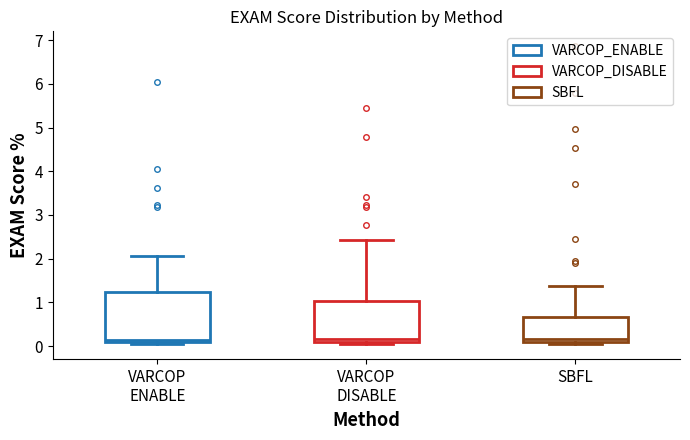

Reading left to right, transcribe this box plot: for each box, give where its median line is, the range the box spans, and where its two whiskers end, as read against the y-axis. The values are not printed on the chart, so give them approximately, as read against the axis.

VARCOP ENABLE: median 0.1 (just above the box's lower edge), box 0.1 to 1.2, whiskers 0.0 to 2.1
VARCOP DISABLE: median 0.2, box 0.1 to 1.0, whiskers 0.0 to 2.4
SBFL: median 0.2, box 0.1 to 0.7, whiskers 0.0 to 1.4